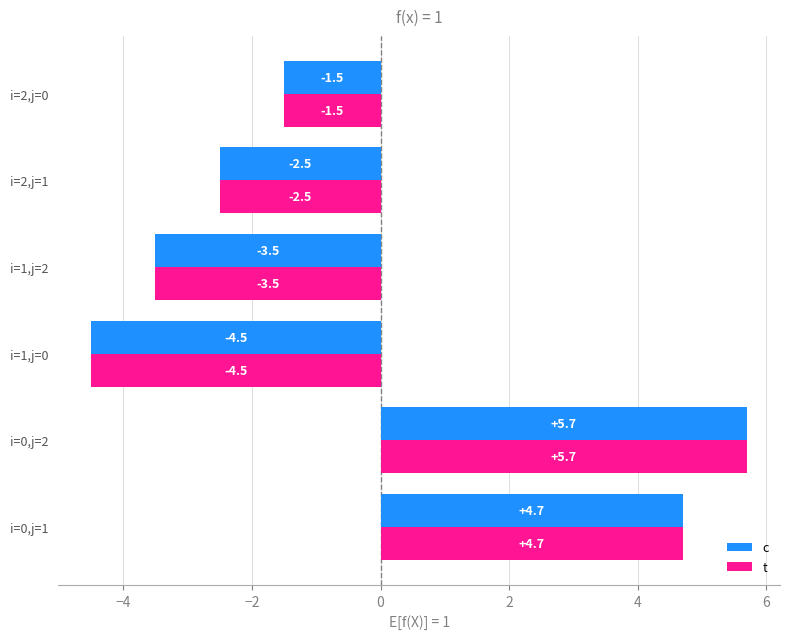

At how many categories does at least one series exceed 0?

2